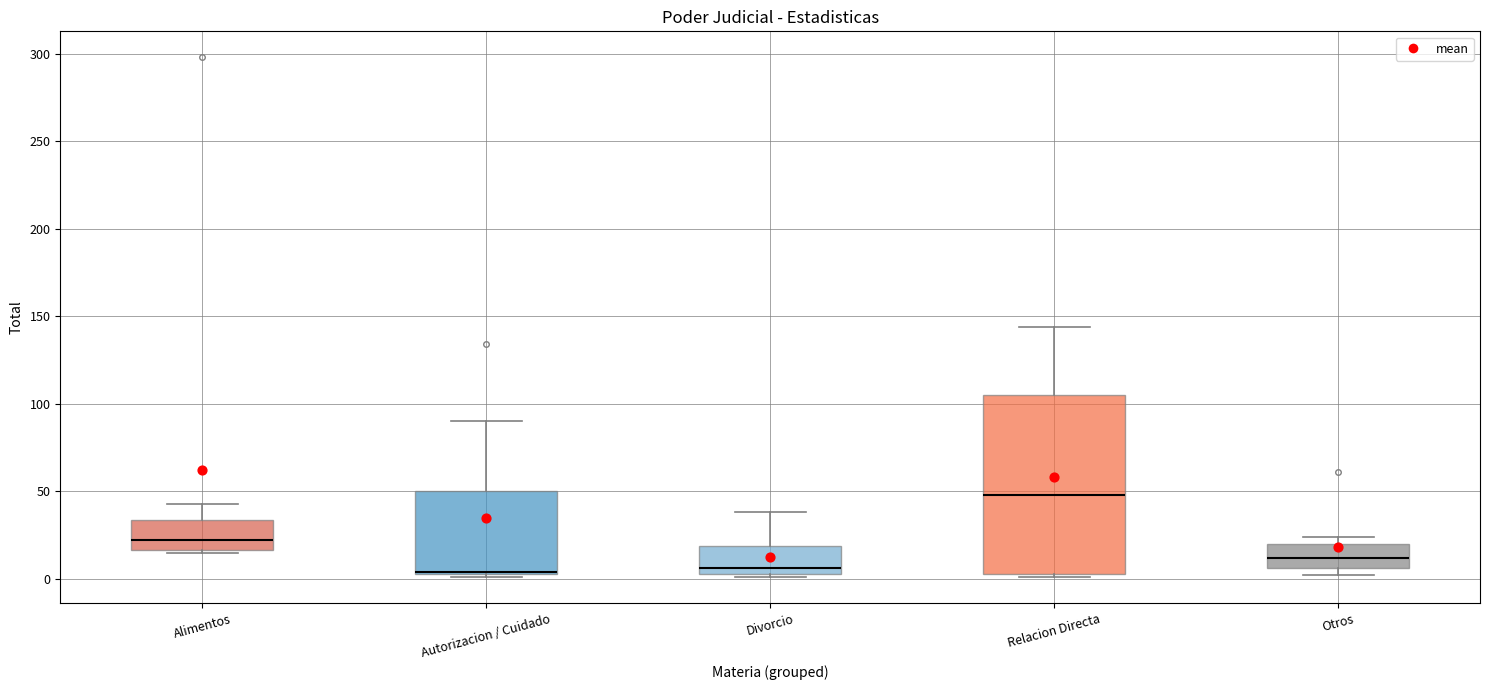

Where is the lower edge of the box for Alimentos on the y-axis? The values are not printed on the chart, so give them approximately, as read against the axis.

15